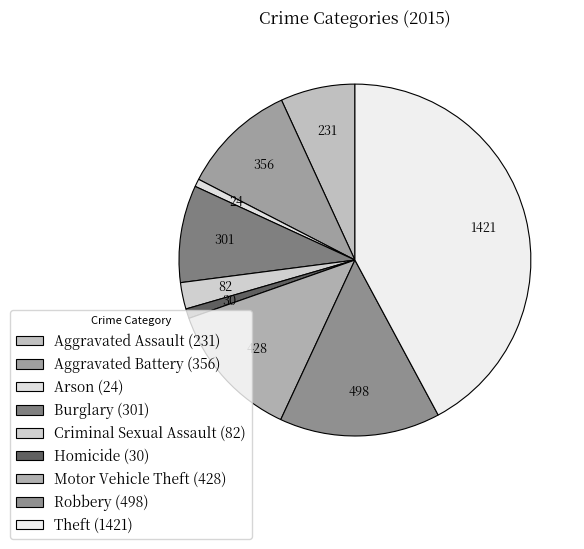

Is it true that Aggravated Battery is 11% of the pie?

True